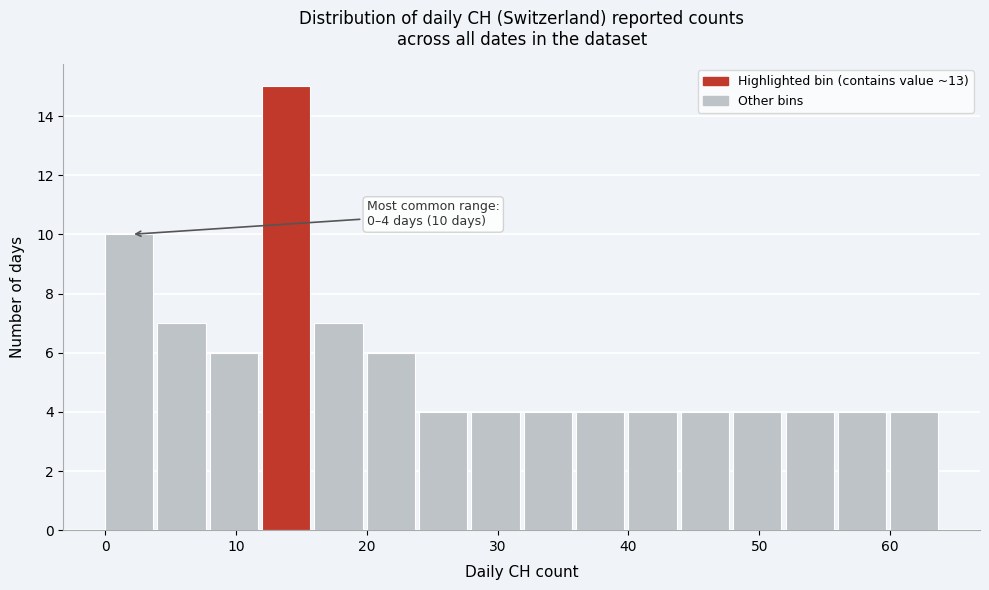

Over which range of the x-axis is the bar tallest?

12 to 16